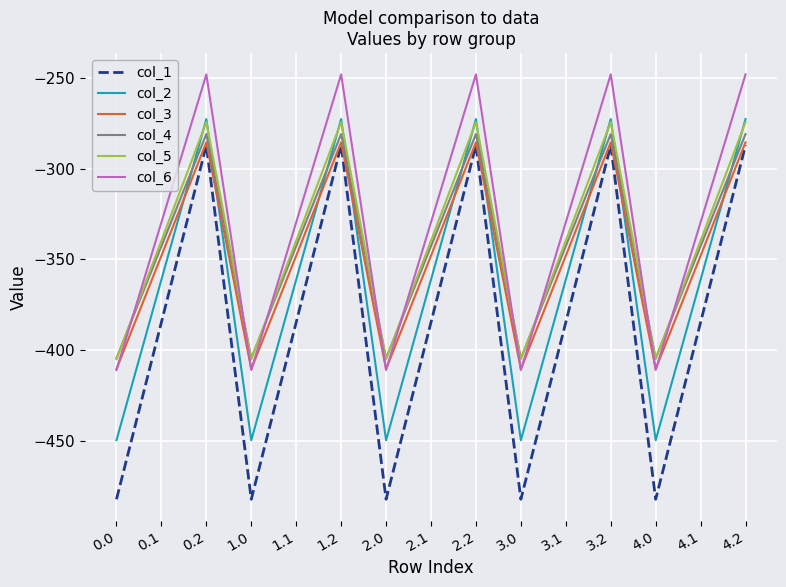

What is the spread (max minus min) of values at 3.2?

39.0